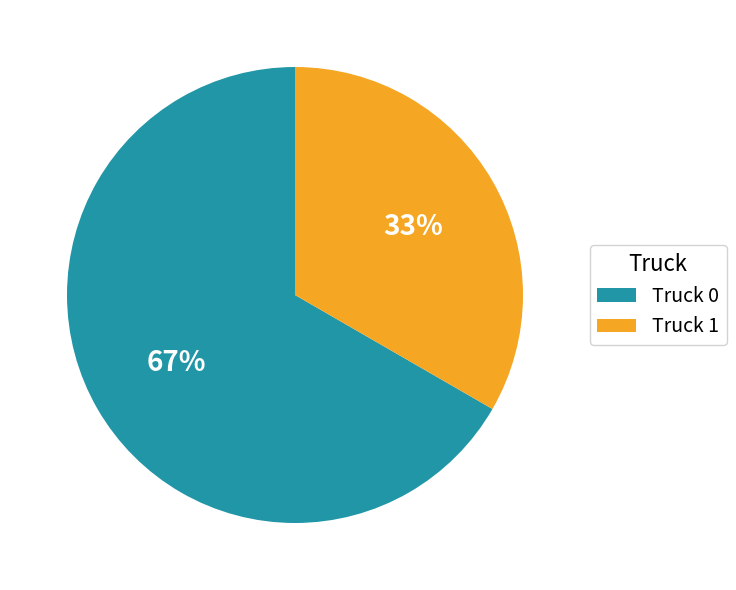

Rank the categories by value from highest to lowest.

Truck 0, Truck 1